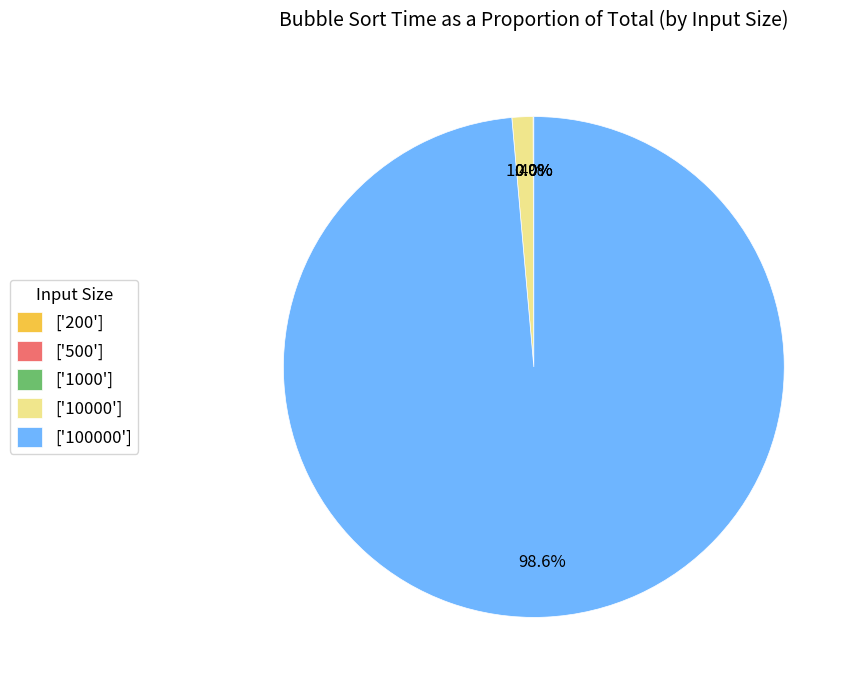

Which category accounts for the majority?

['100000']